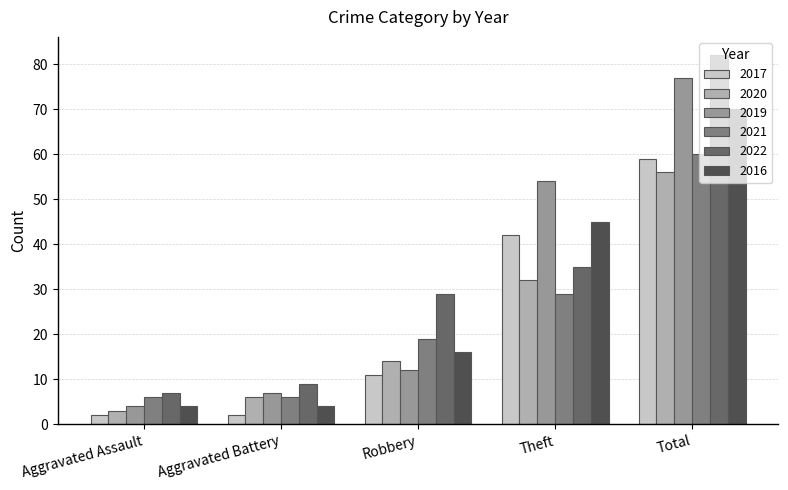

Does the chart contain any negative values?

No